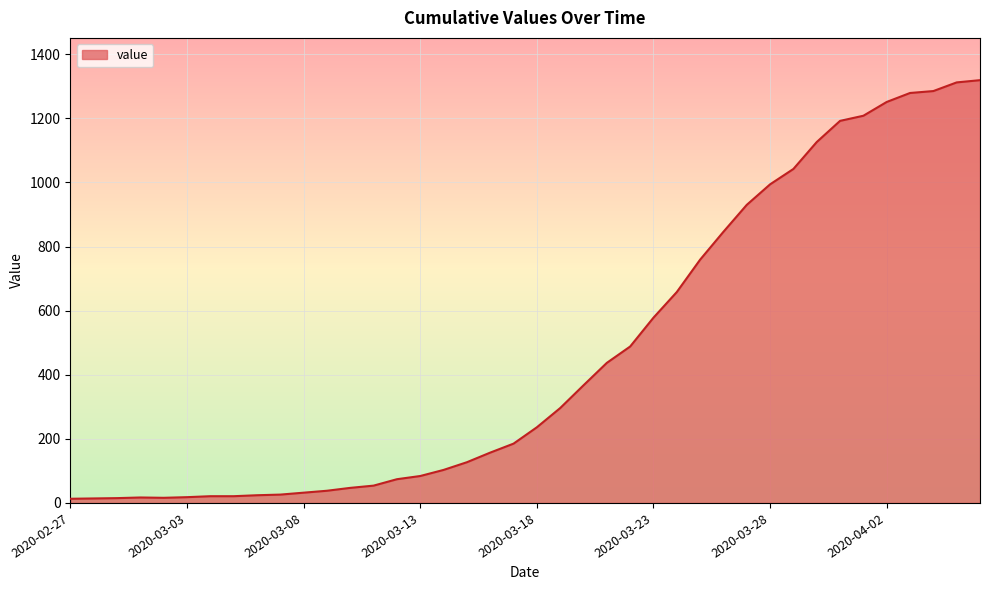

What is the greatest value displayed?

1319